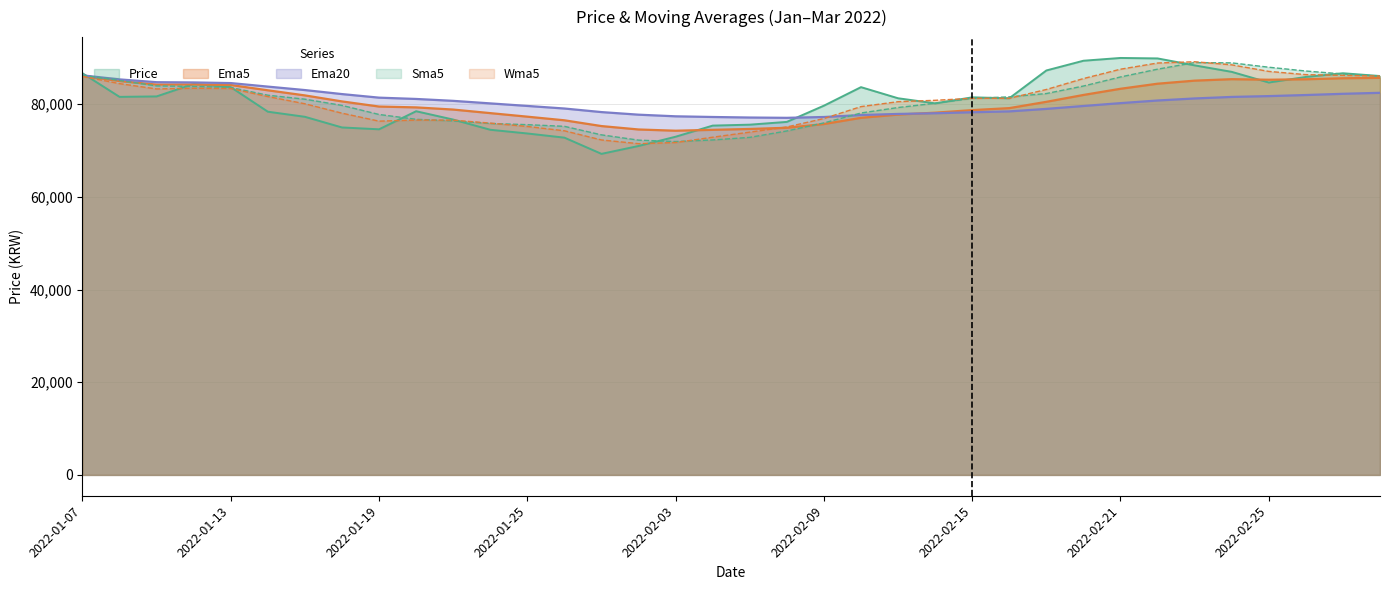

Count the number of data series in this chart.

5